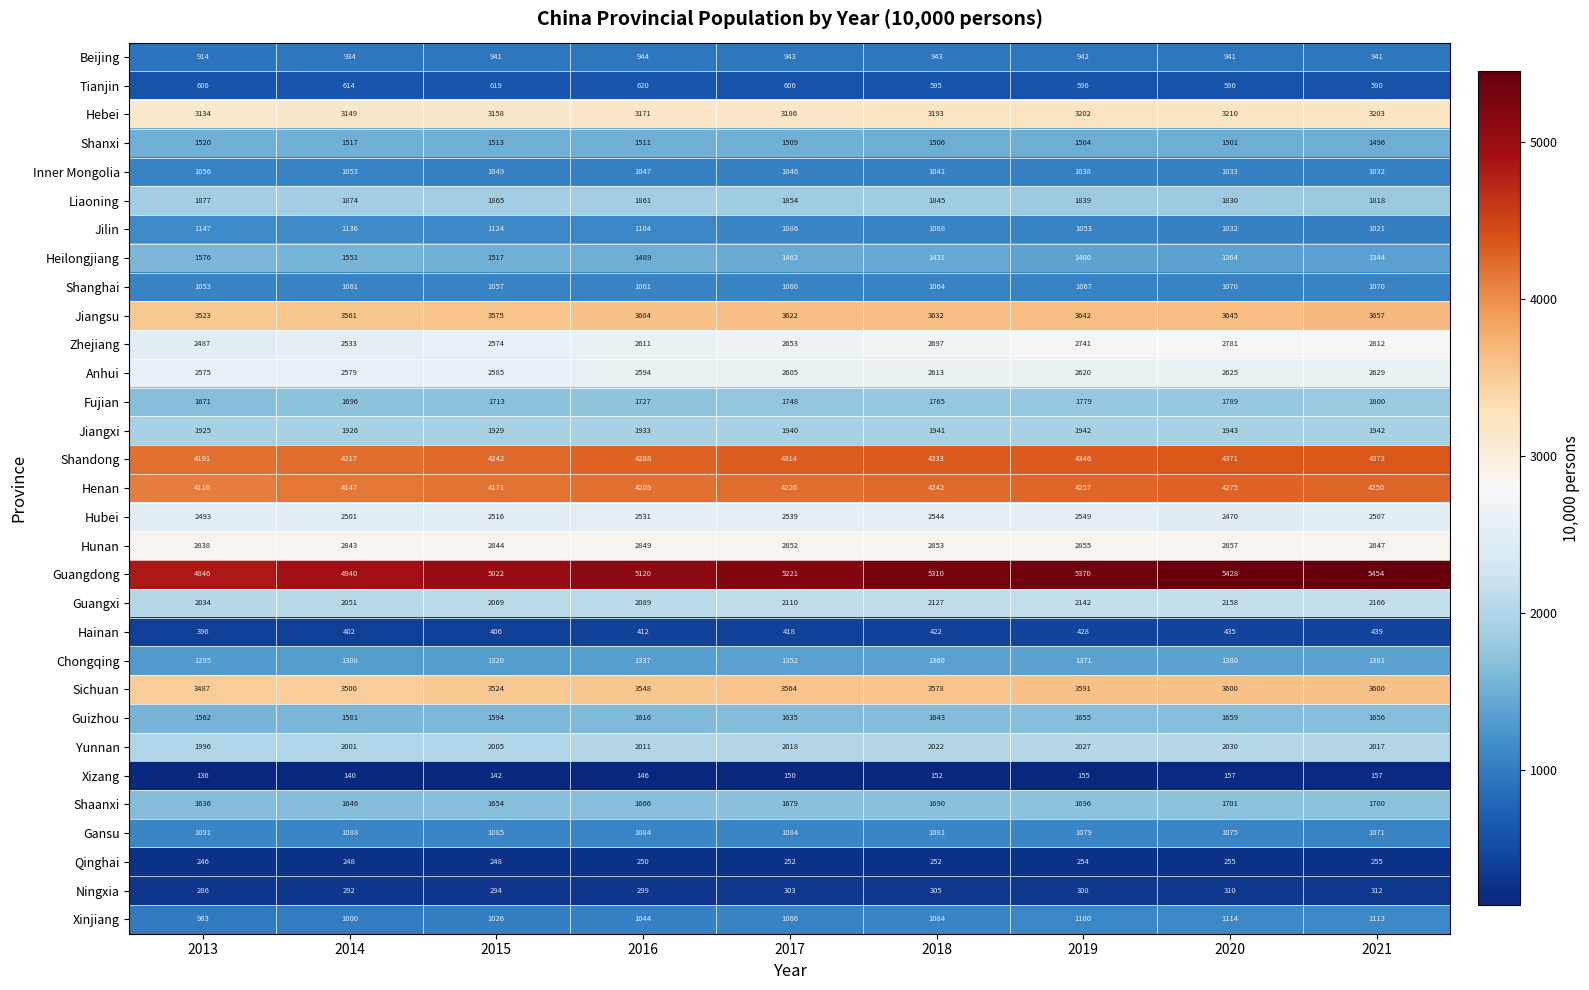

True or false: Heilongjiang has a value of 902 at 2013.

False